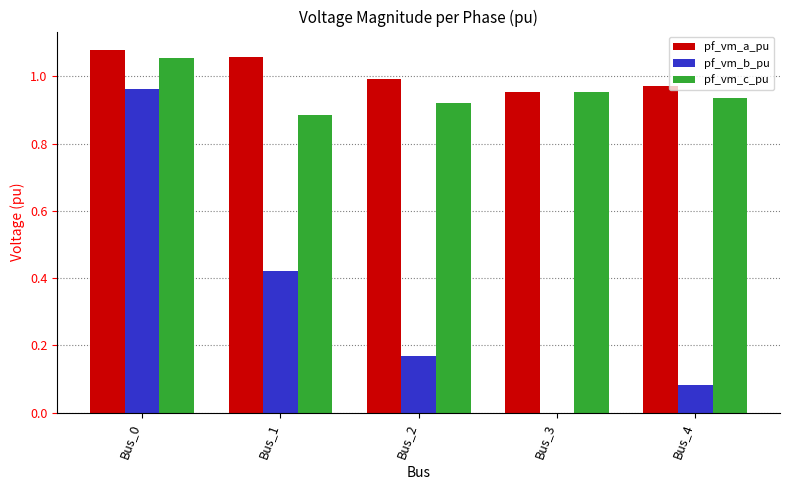

What is the sum of all pf_vm_a_pu values?

5.1